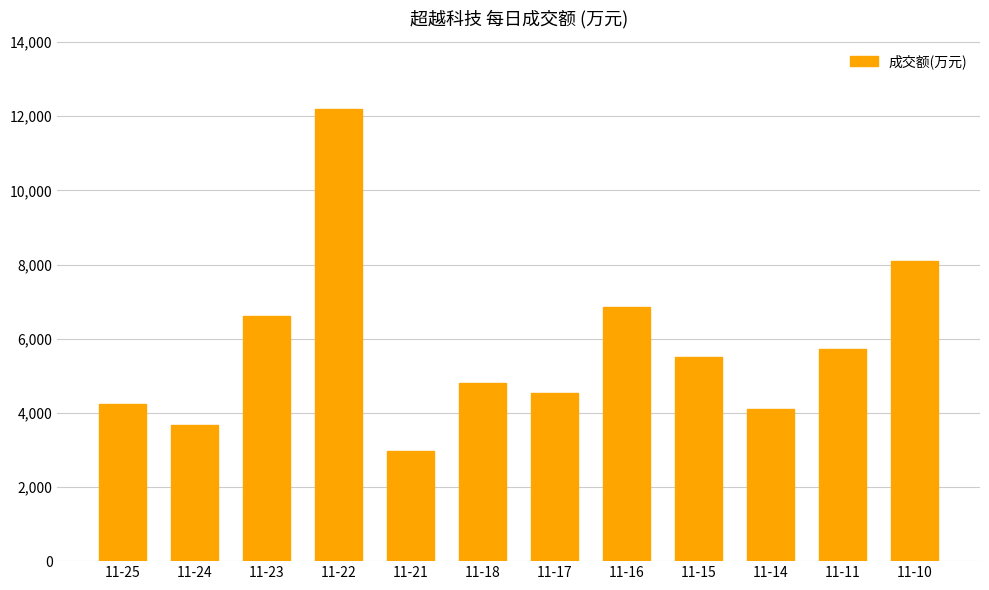

Where is the data nearest to the value 7587?

11-10